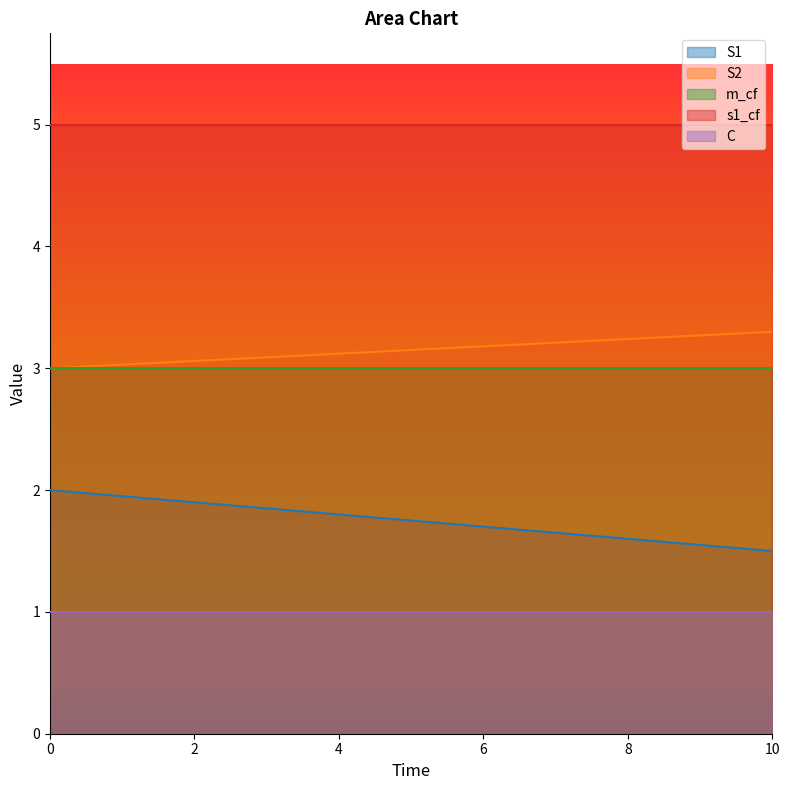

Reading right to left, transcribe all the data shown in this chart.

S1: 1.5	1.6	1.6	1.6	1.7	1.8	1.8	1.9	1.9	1.9	2.0
S2: 3.3	3.3	3.2	3.2	3.2	3.1	3.1	3.1	3.1	3.0	3.0
m_cf: 3.0	3.0	3.0	3.0	3.0	3.0	3.0	3.0	3.0	3.0	3.0
s1_cf: 5.0	5.0	5.0	5.0	5.0	5.0	5.0	5.0	5.0	5.0	5.0
C: 1.0	1.0	1.0	1.0	1.0	1.0	1.0	1.0	1.0	1.0	1.0